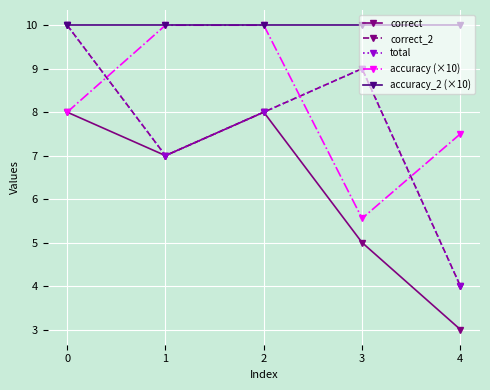

Is it true that total equals 3.2 at 3?

False